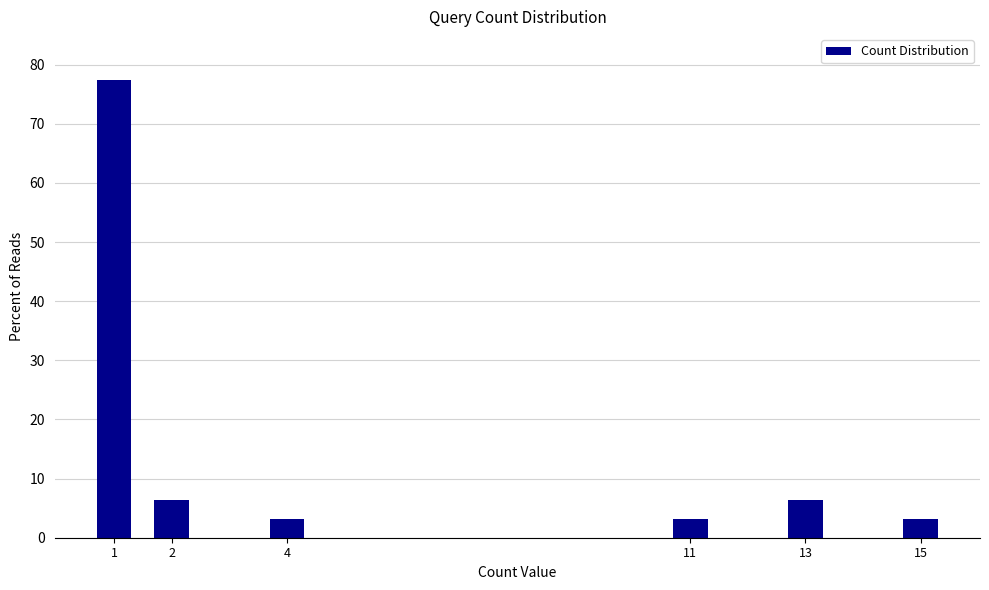

Reading left to right, transcribe all the data shown in this chart.

1=77.4	2=6.5	4=3.2	11=3.2	13=6.5	15=3.2